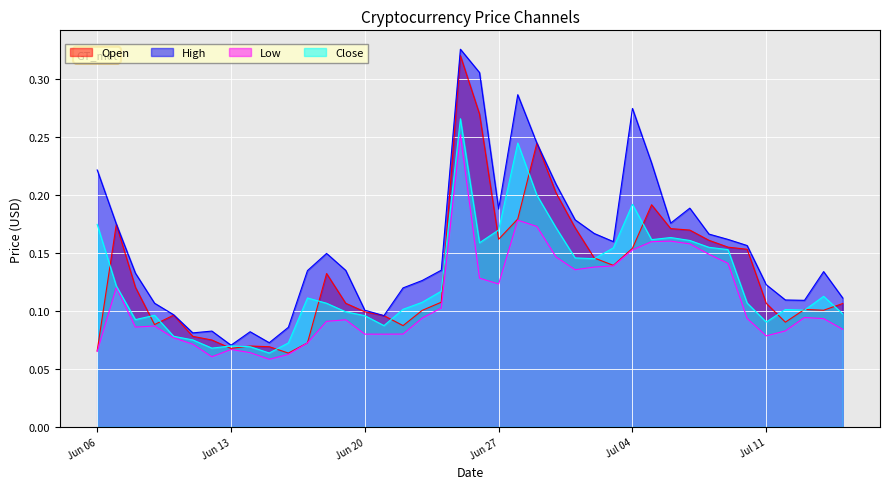

Which series has the largest total across all categories?

High